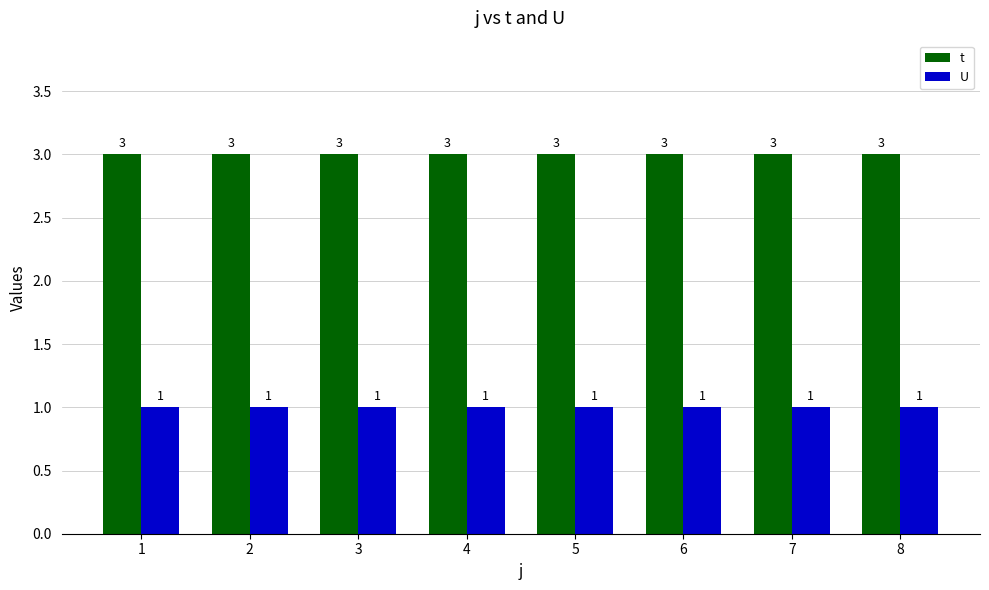

What is the average value of the U series?

1